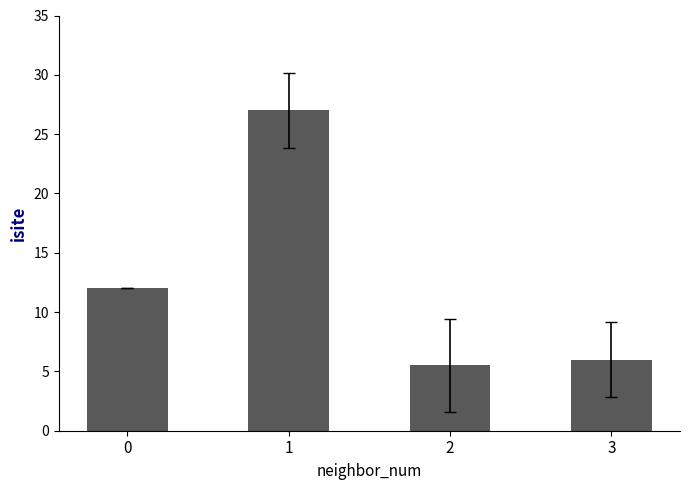

How many data points does each series have?

4